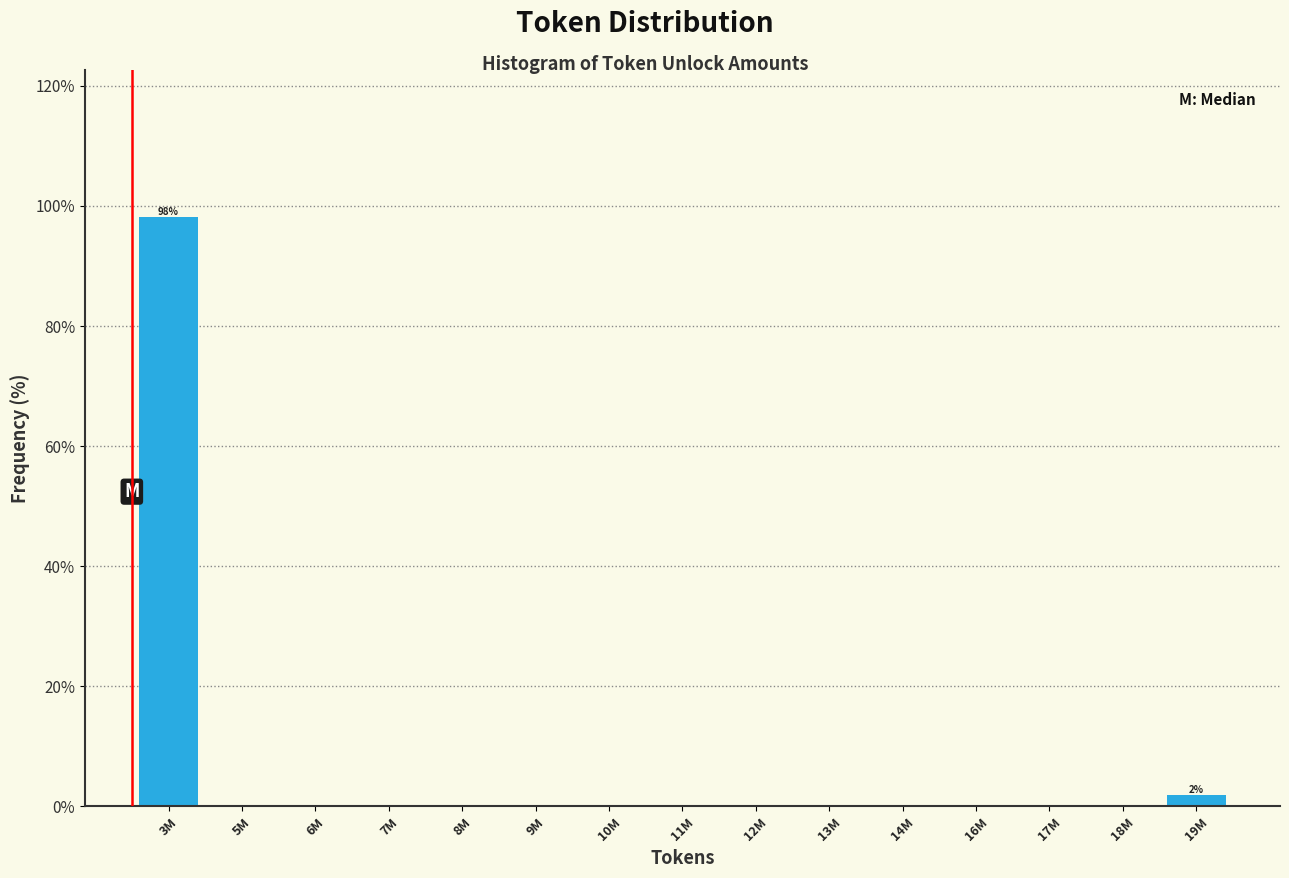

Reading left to right, transcribe all the data shown in this chart.

3M=98.1	5M=0.0	6M=0.0	7M=0.0	8M=0.0	9M=0.0	10M=0.0	11M=0.0	12M=0.0	13M=0.0	14M=0.0	16M=0.0	17M=0.0	18M=0.0	19M=1.9